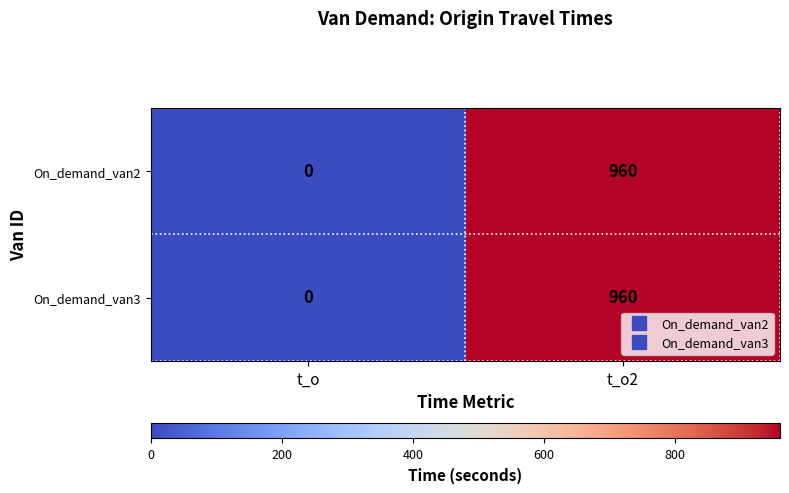

What is the difference between the On_demand_van2 values at t_o and t_o2?

960